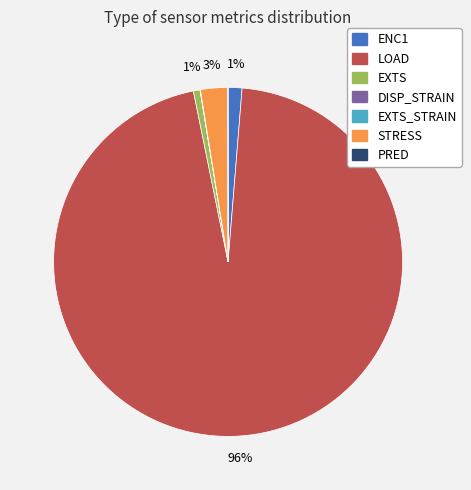

To the nearest percent, what percentage of the pie is STRESS?

3%